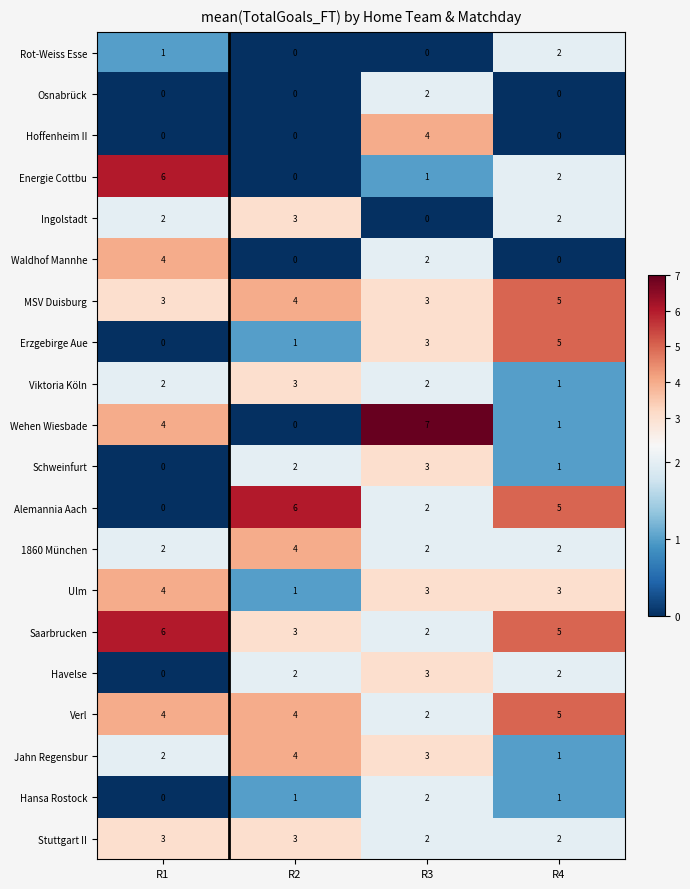

The value of Wehen Wiesbade at R1 is 2. True or false?

False